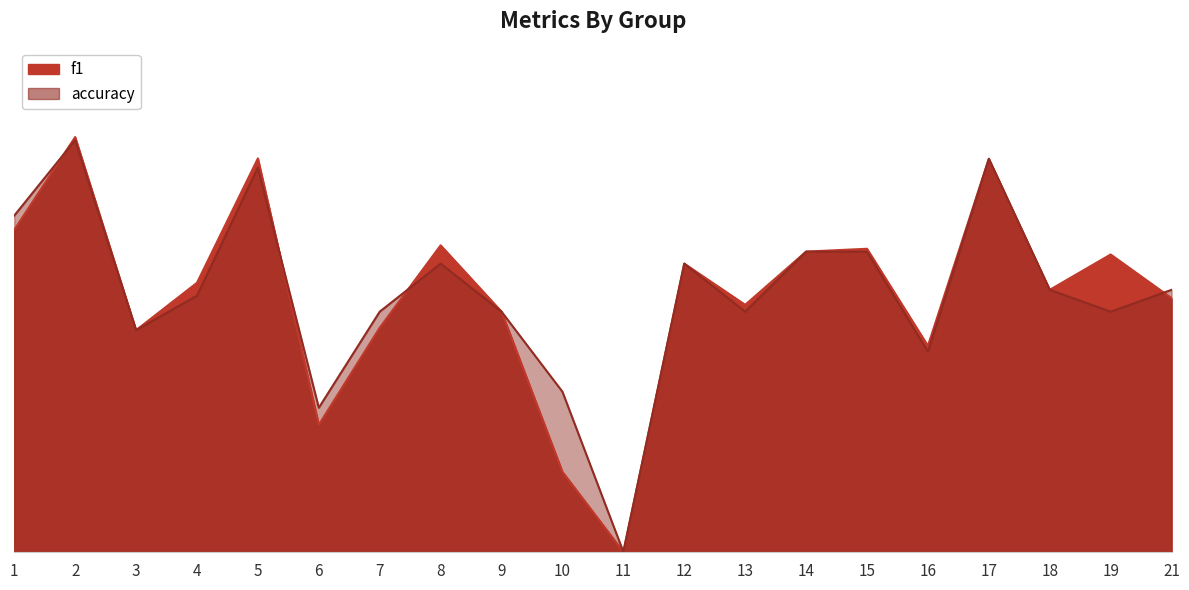

True or false: accuracy and f1 cross at least once.

True